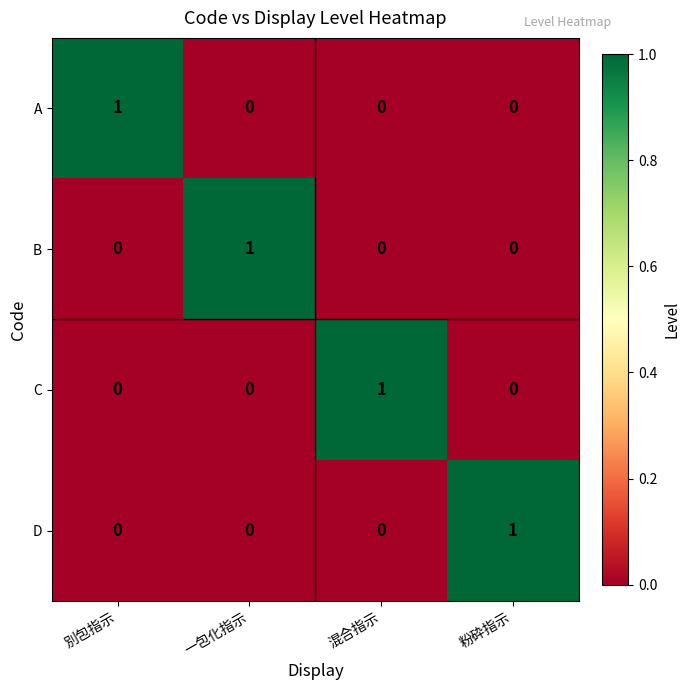

What is the greatest value displayed?

1